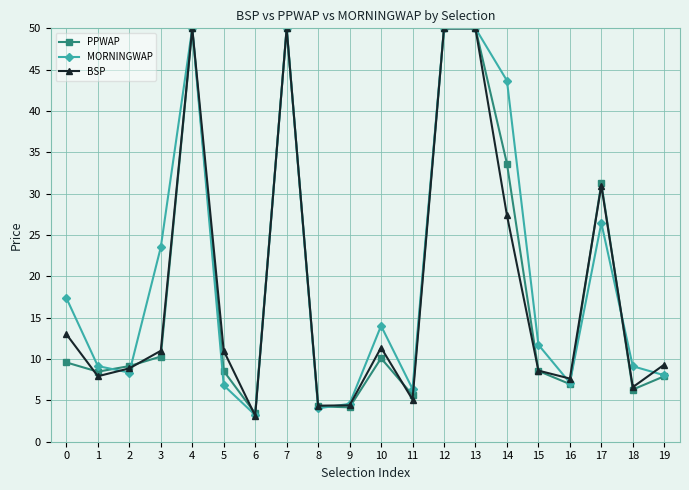

At 10, list the series in order from smallest to largest.

PPWAP, BSP, MORNINGWAP